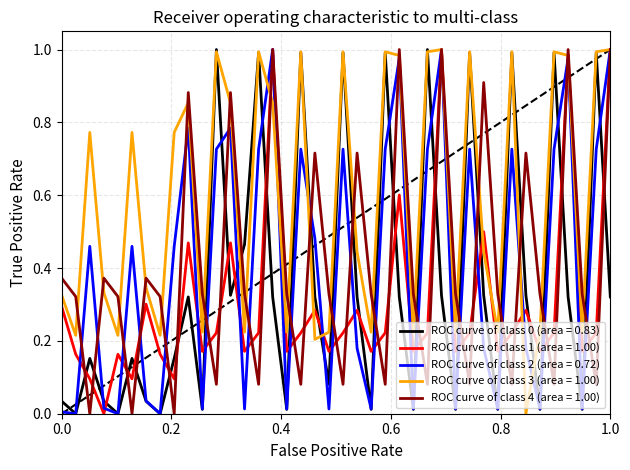

Which series ends up on top after the final intersection of ROC curve of class 4 (area = 1.00) and ROC curve of class 0 (area = 0.83)?

ROC curve of class 4 (area = 1.00)